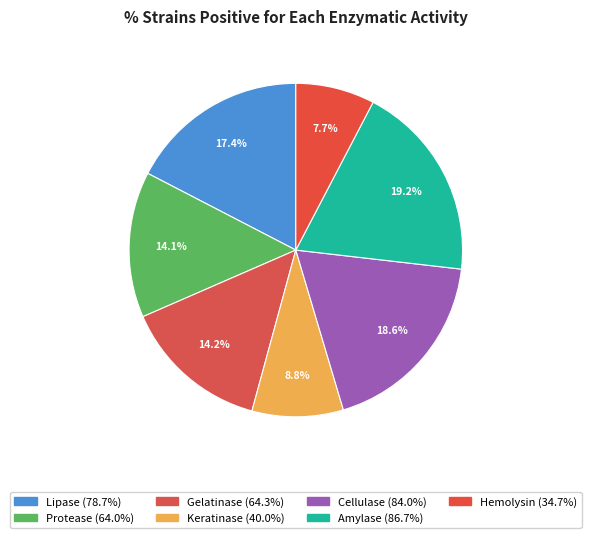

What percentage is NOT represented by Amylase?

80.8%